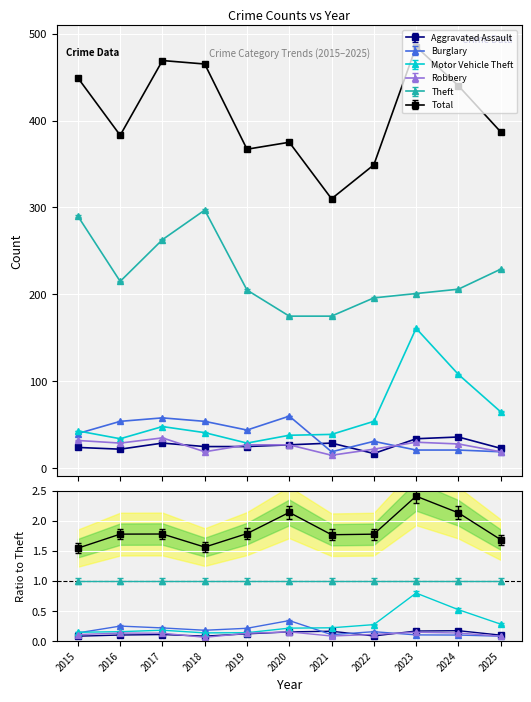

What is the difference between the highest and lowest values at 2021?

295